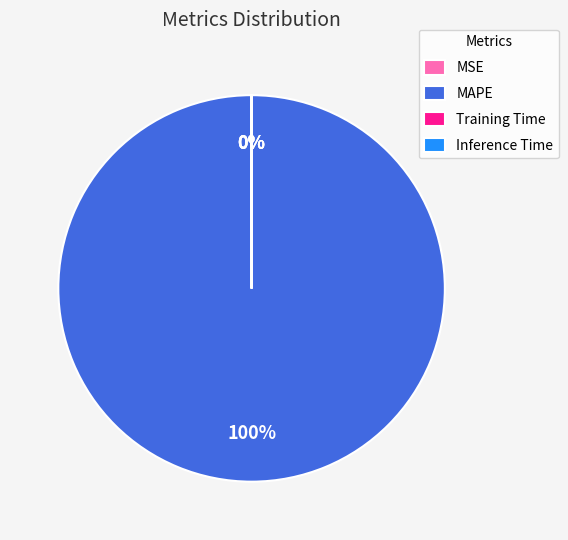

To the nearest percent, what percentage of the pie is MAPE?

100%